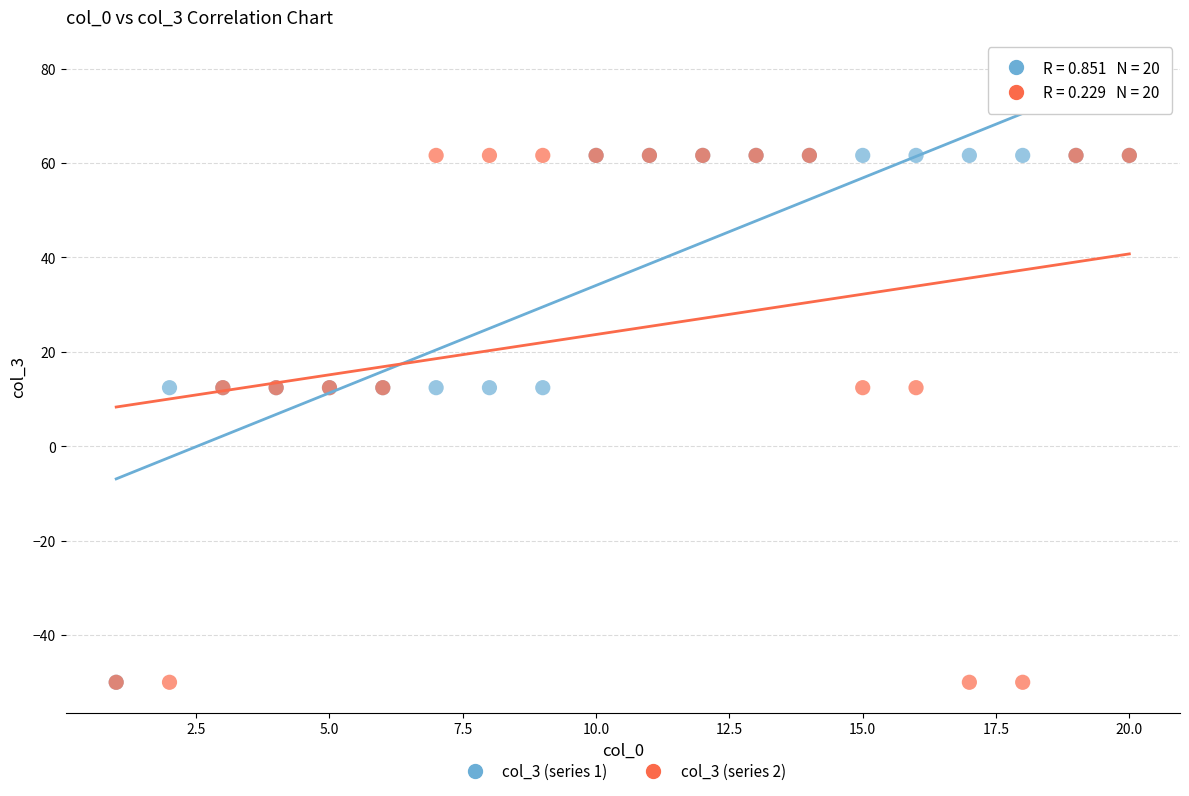

What are all the series names shown in the legend?

col_3 (series 1), col_3 (series 2)